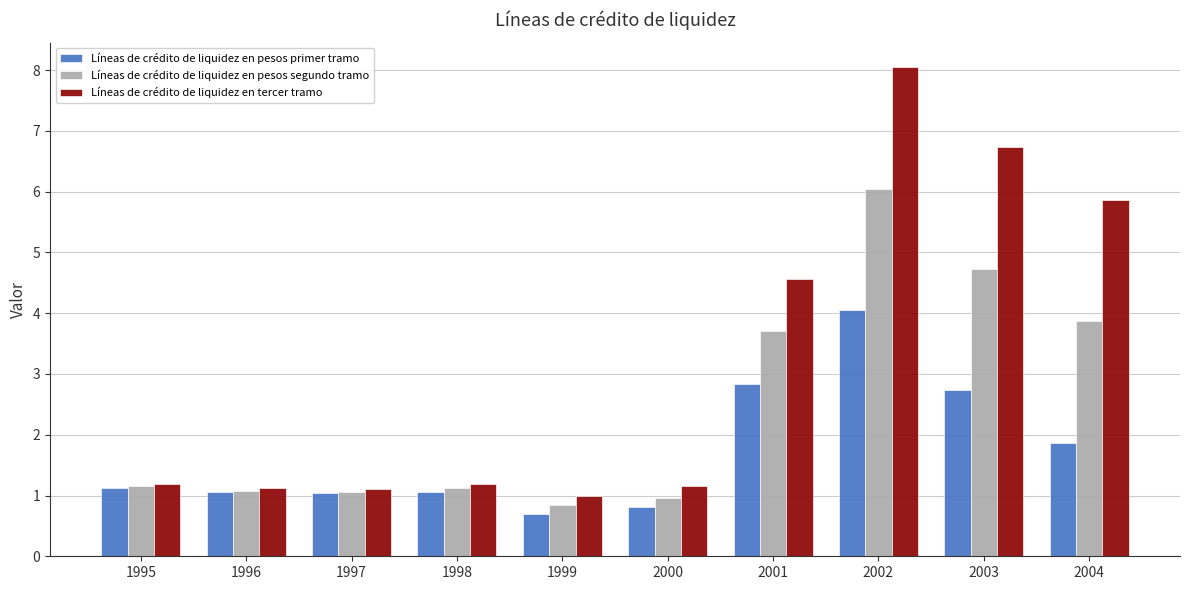

What is the spread (max minus min) of values at 1999?

0.3